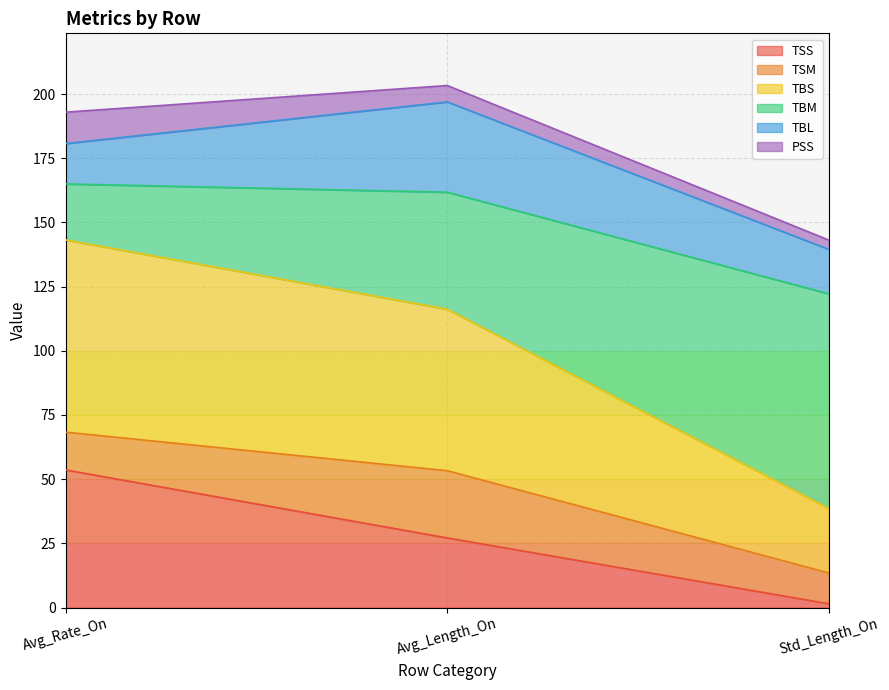

Is it true that TSS equals 9.5 at Avg_Length_On?

False